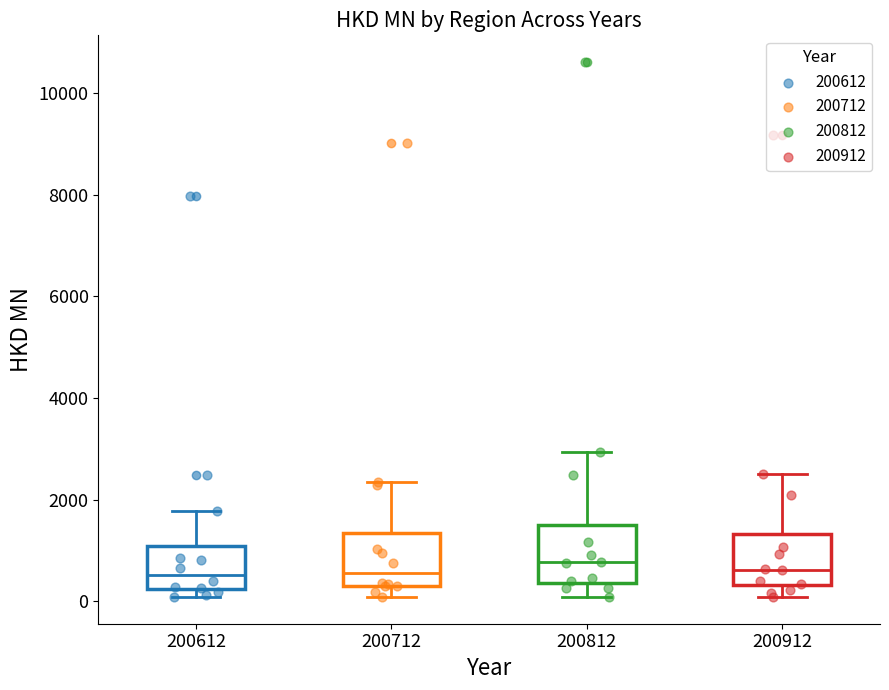

Where is the lower edge of the box at x = 200712 on the y-axis? The values are not printed on the chart, so give them approximately, as read against the axis.

400